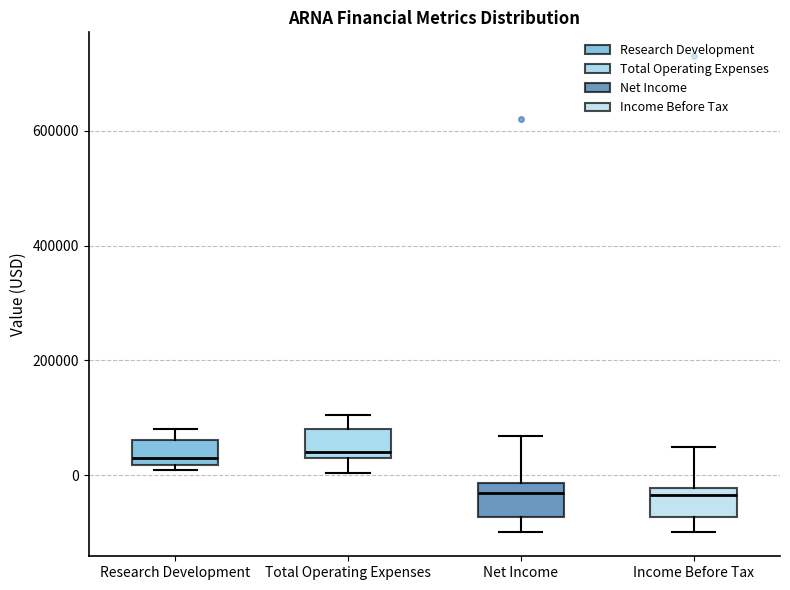

Where is the lower edge of the box for Income Before Tax on the y-axis? The values are not printed on the chart, so give them approximately, as read against the axis.

-80000